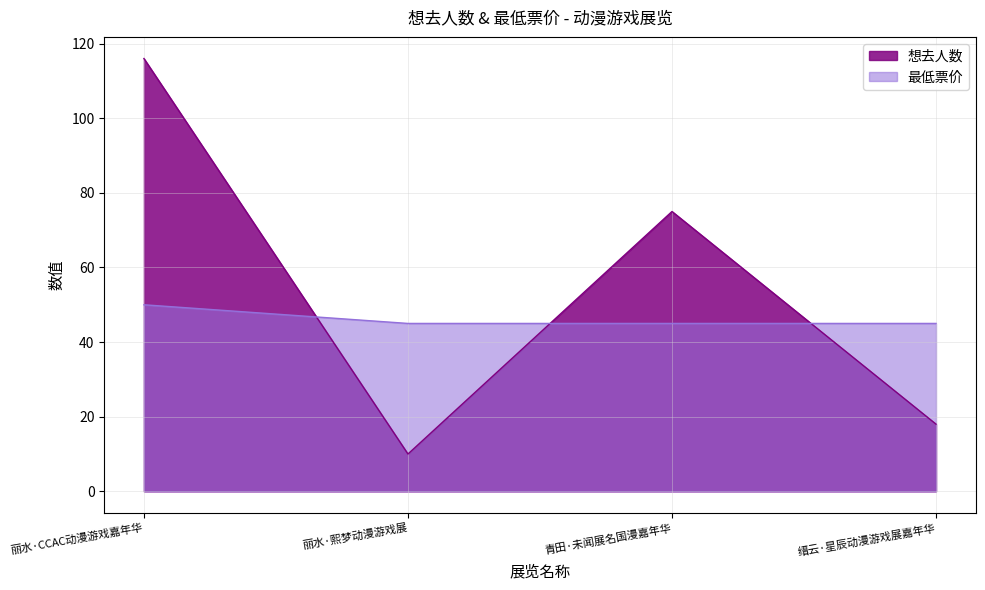

Rank the series by their average value, from highest to lowest.

想去人数, 最低票价